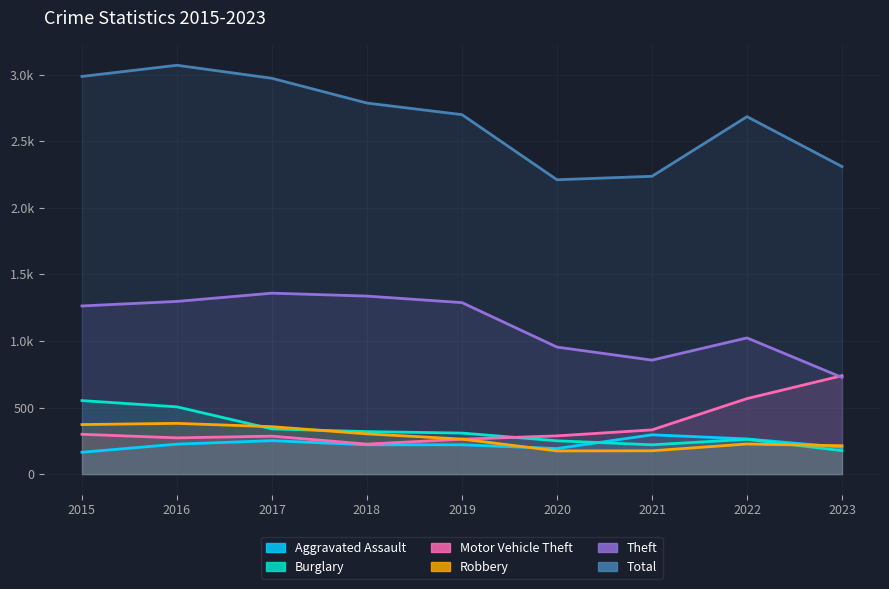

Which category has the highest value across all series?

2016